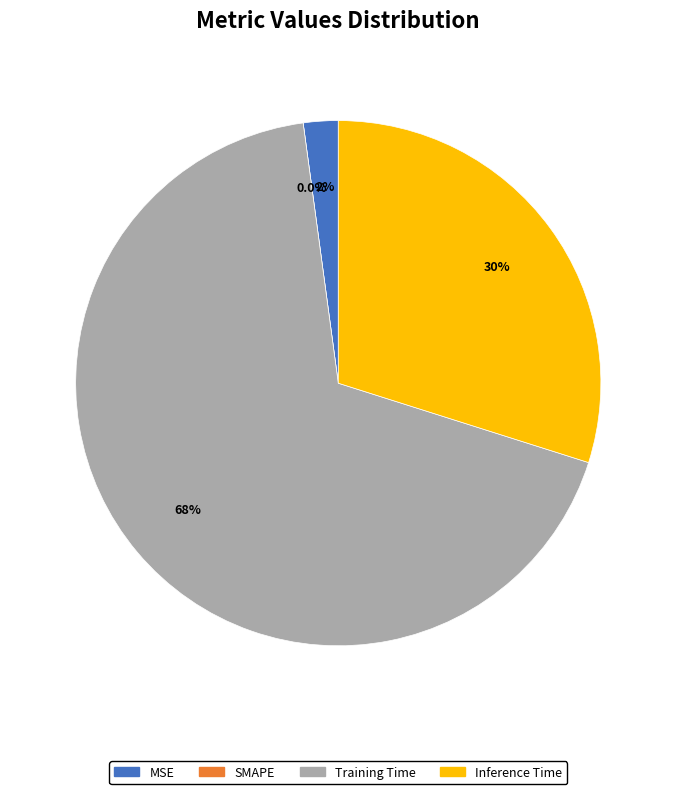

To the nearest percent, what is the average slice percentage?

25%